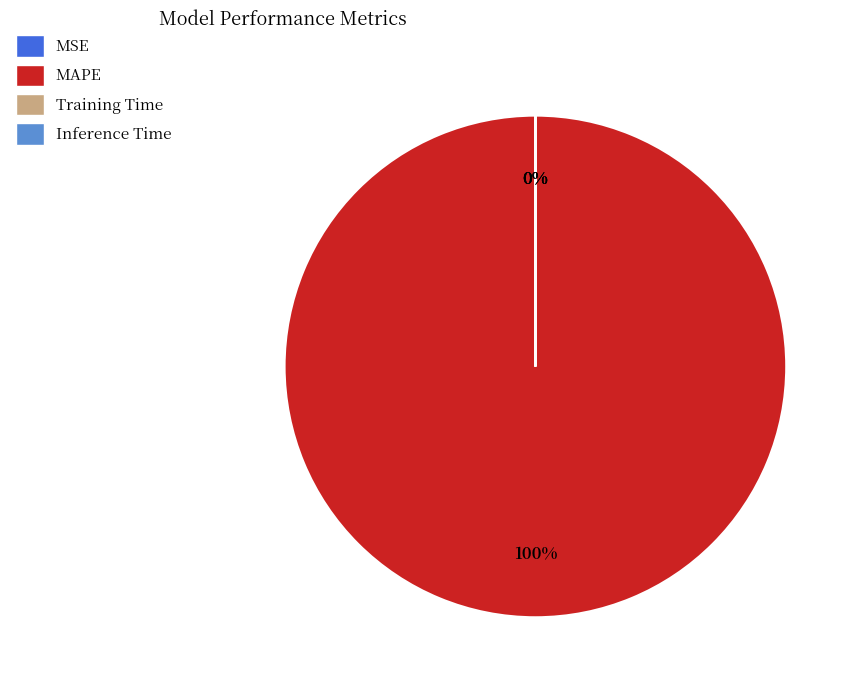

To the nearest percent, what percentage of the pie is MAPE?

100%